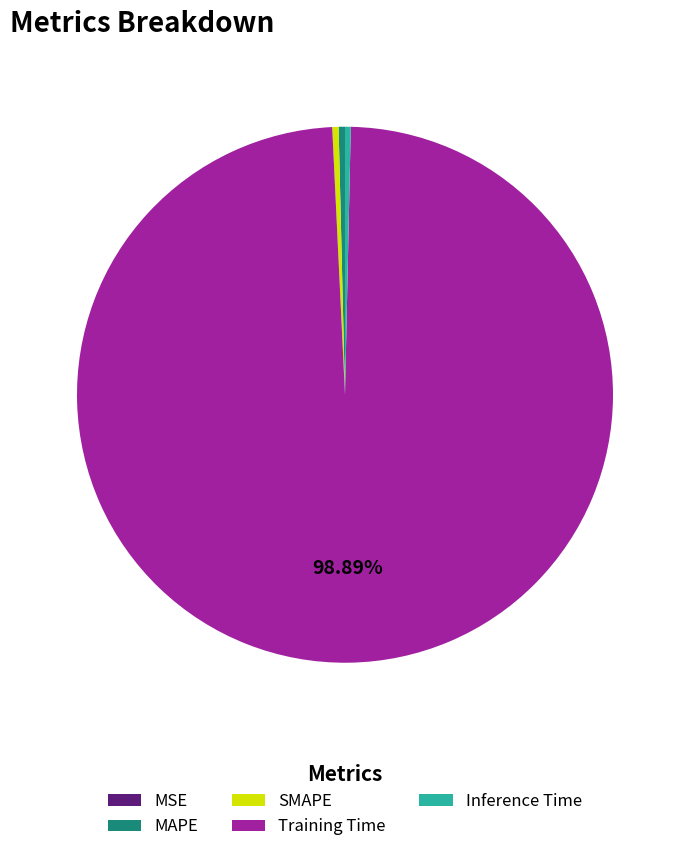

Does any single category account for the majority?

Yes